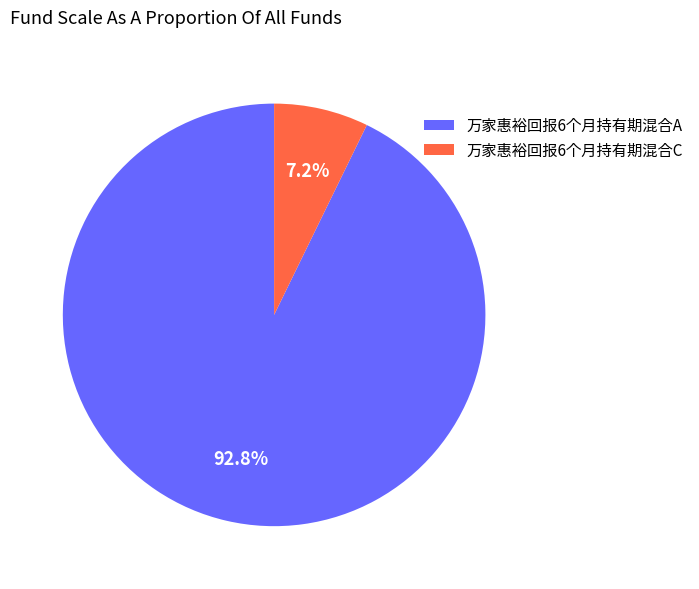

Is it true that 万家惠裕回报6个月持有期混合C is 7% of the pie?

True